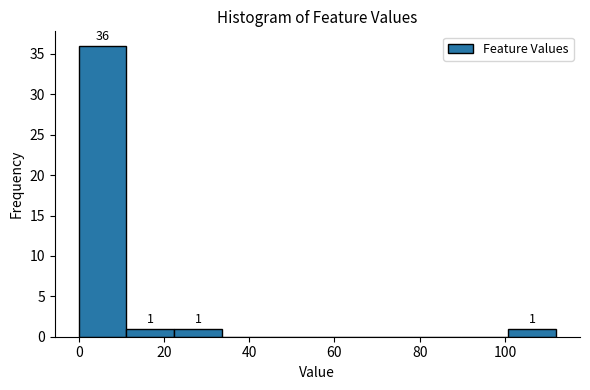

Over which range of the x-axis is the bar tallest?

0.0 to 11.2